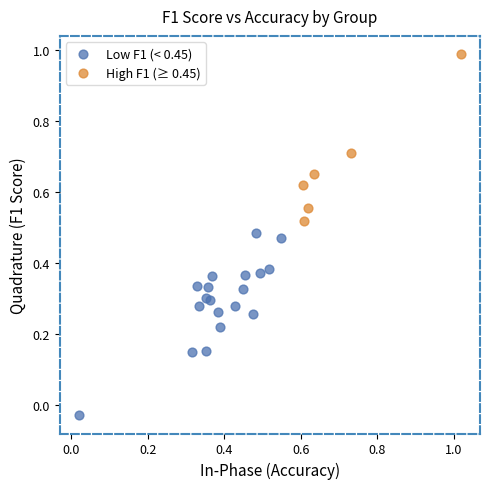

Which series reaches the maximum Y coordinate?

High F1 (≥ 0.45)